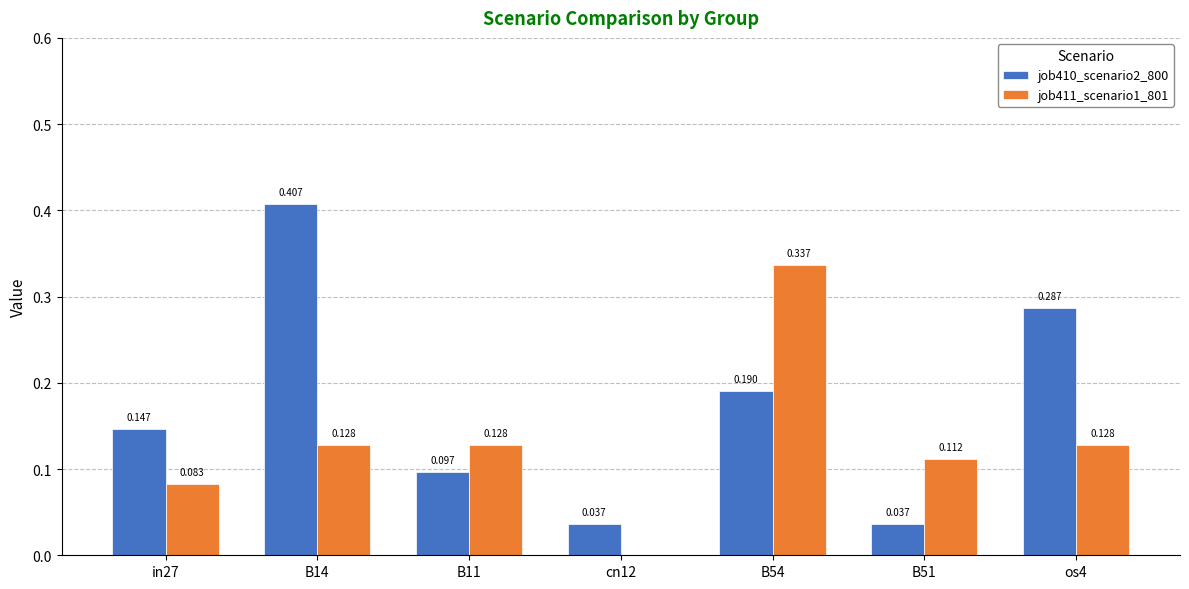

Is the value of job411_scenario1_801 at os4 greater than the value of job410_scenario2_800 at B51?

Yes